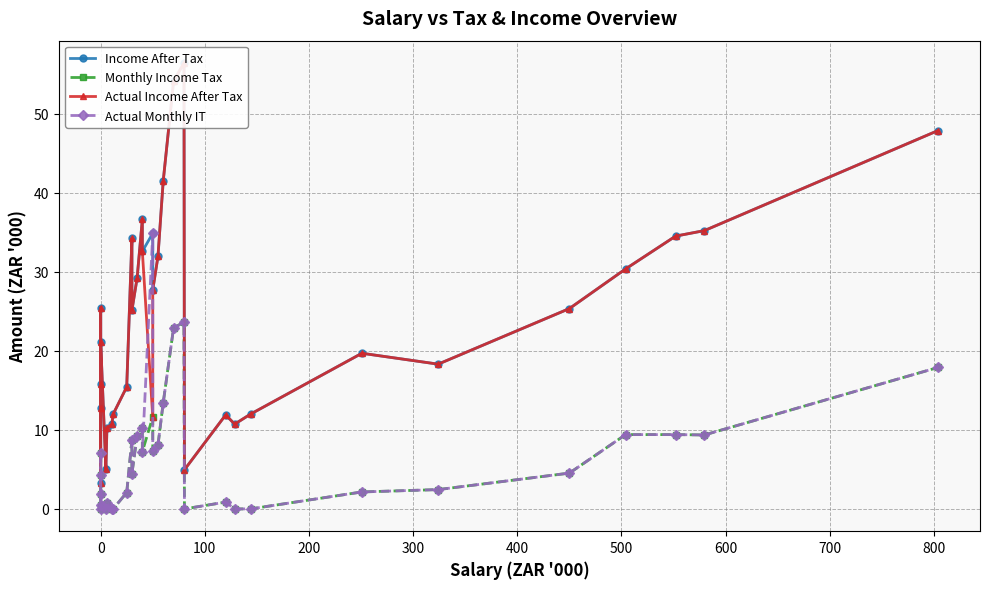

What is the difference between the highest and lowest values at 0?

3.3